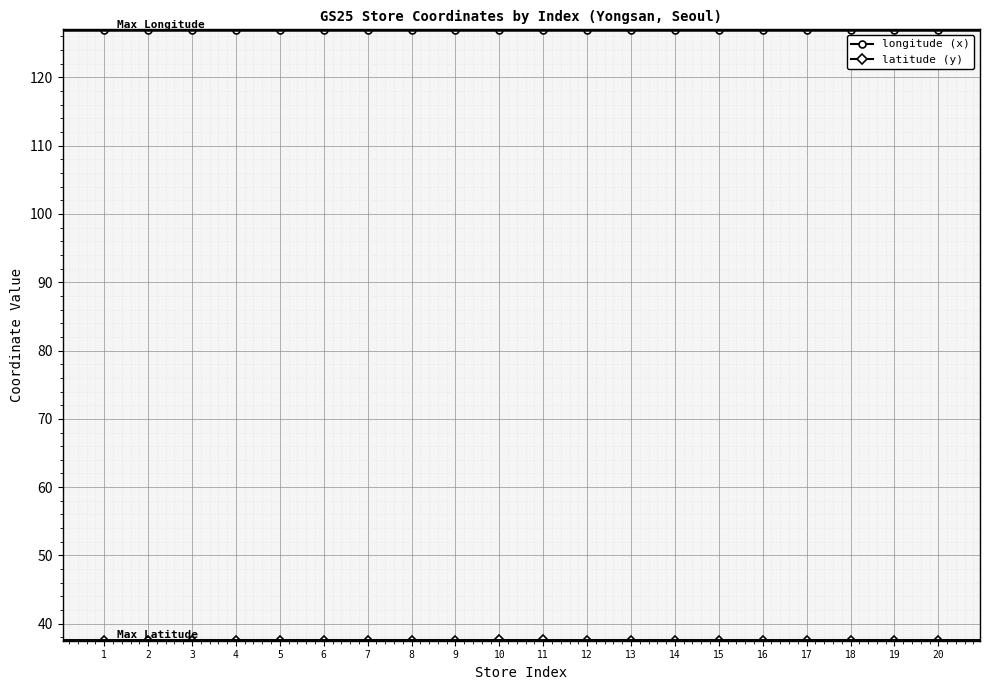

True or false: longitude (x) has more than 0 interior local peaks.

True